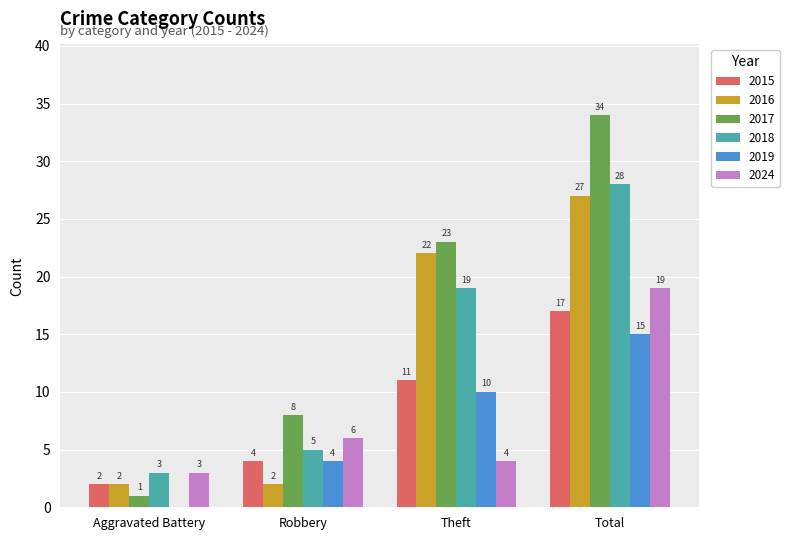

Which series changed the most between Aggravated Battery and Robbery?

2017